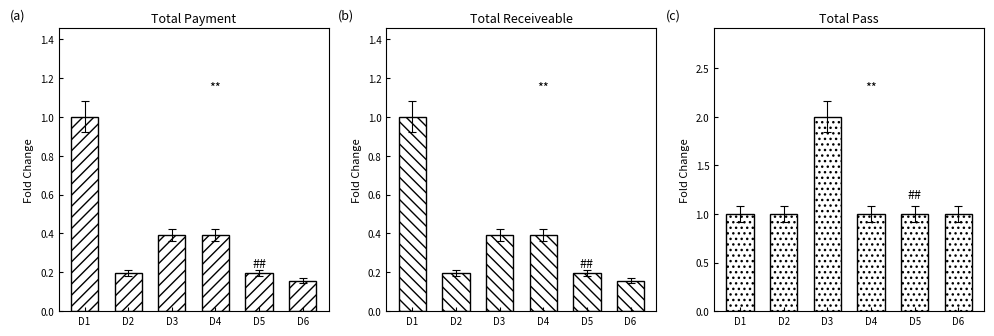

At which label is Total Pass closest to 1?

D1